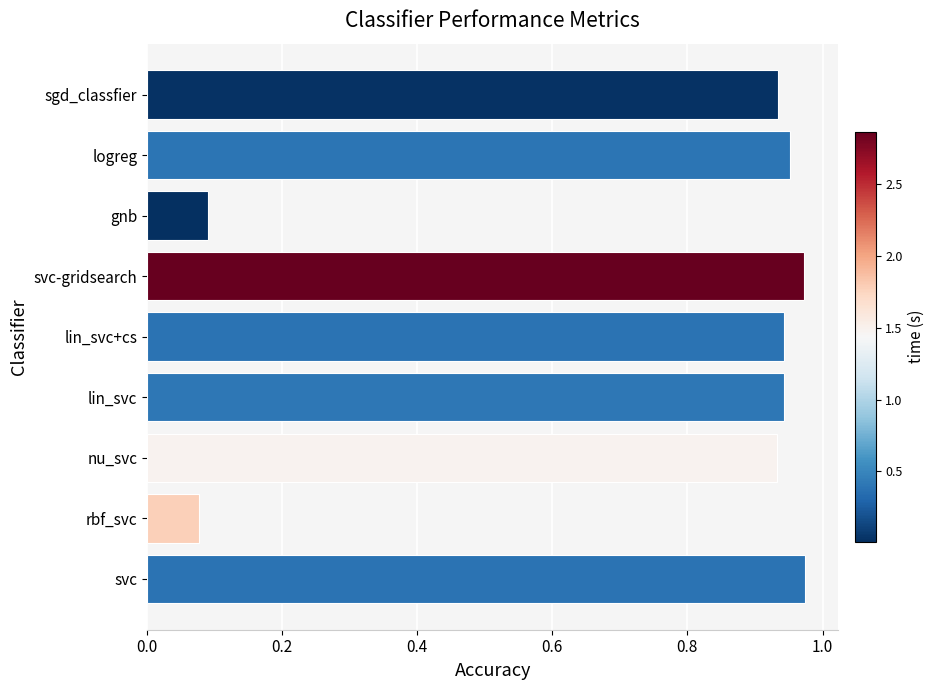

Between logreg and svc-gridsearch, which is larger?

svc-gridsearch